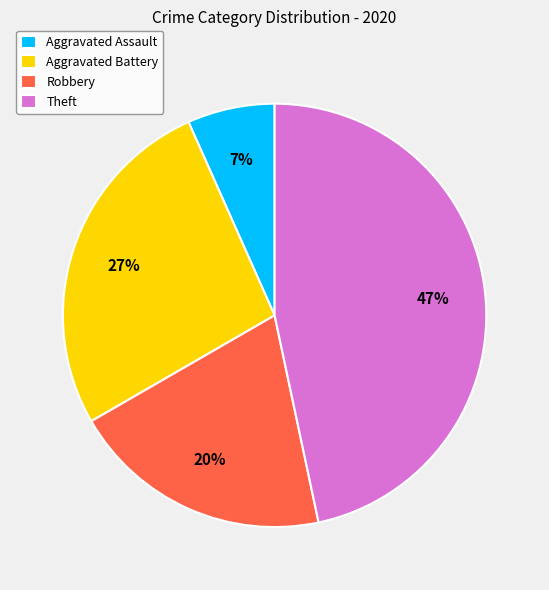

Count the number of slices in the pie.

4